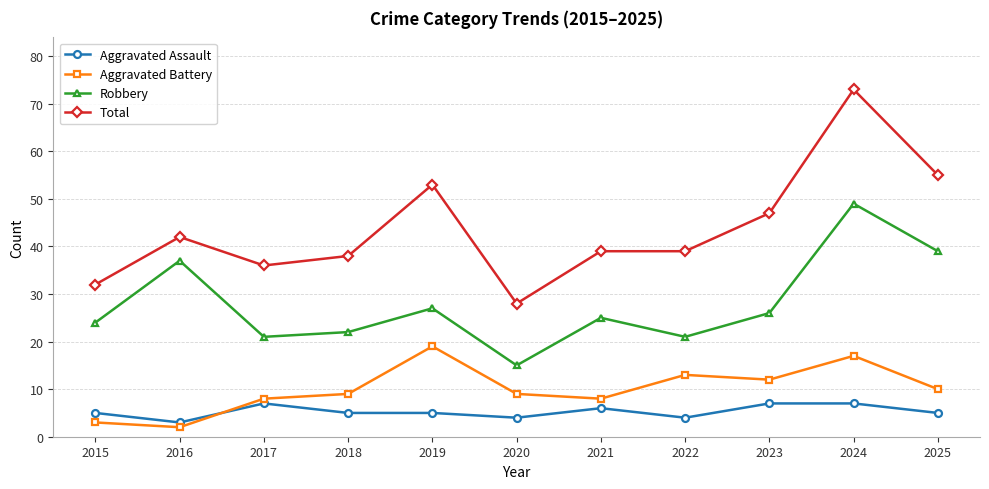

How many lines are shown in the chart?

4